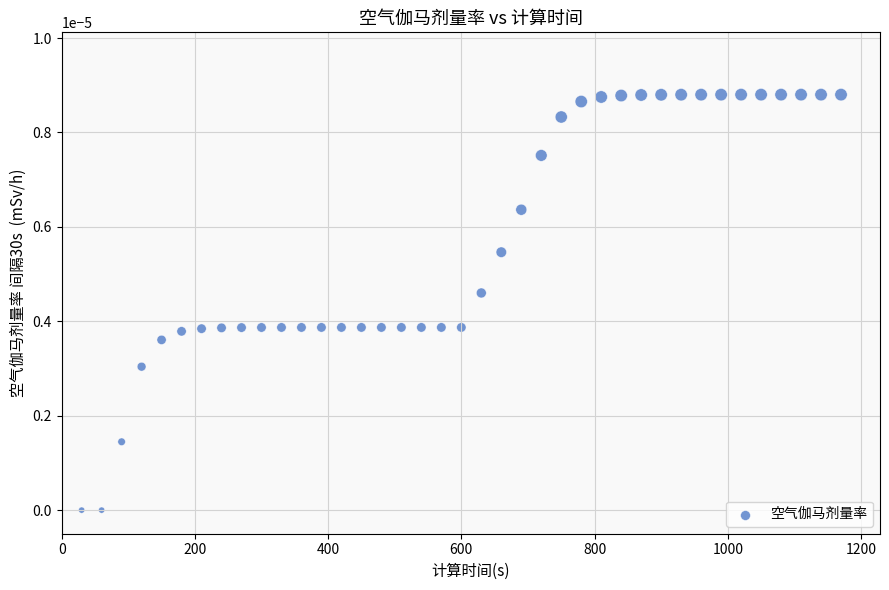

What is the range of X values (max minus min)?

1140.0